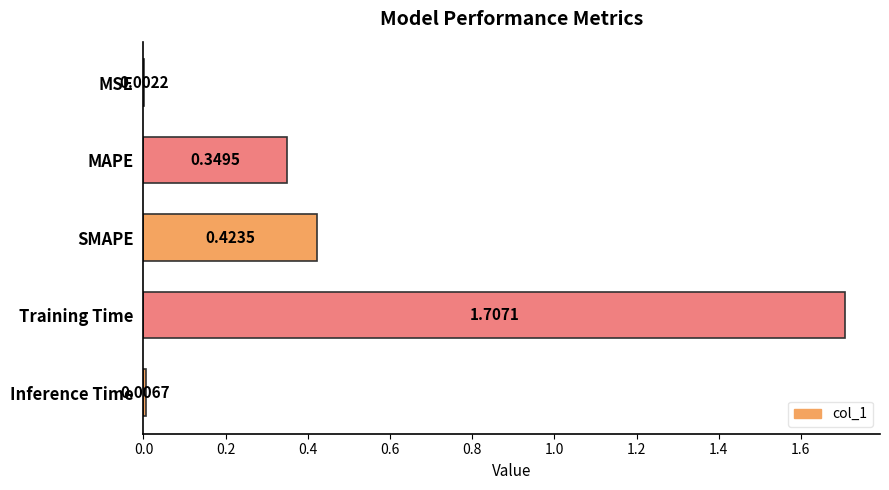

At which category does the chart reach its peak across all series?

Training Time